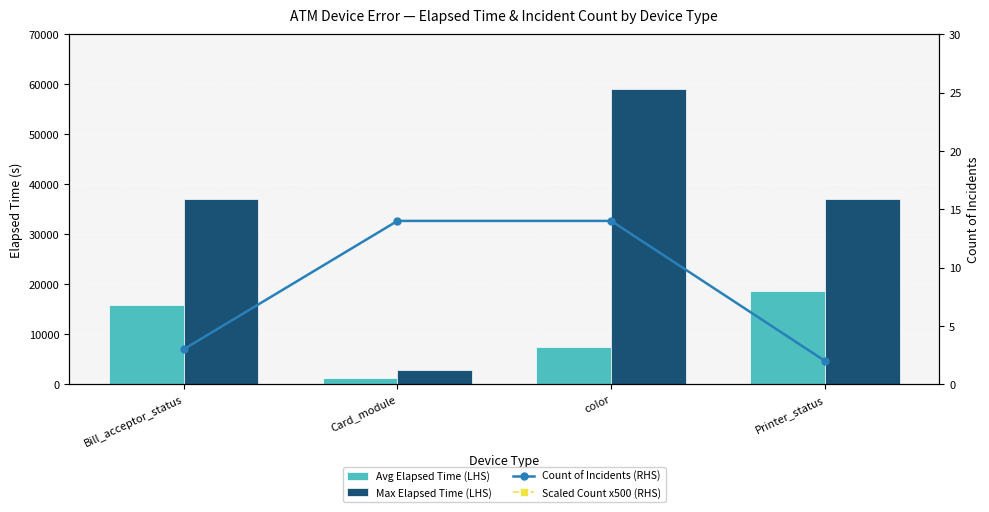

What are all the series names shown in the legend?

Avg Elapsed Time (LHS), Max Elapsed Time (LHS), Count of Incidents (RHS), Scaled Count x500 (RHS)